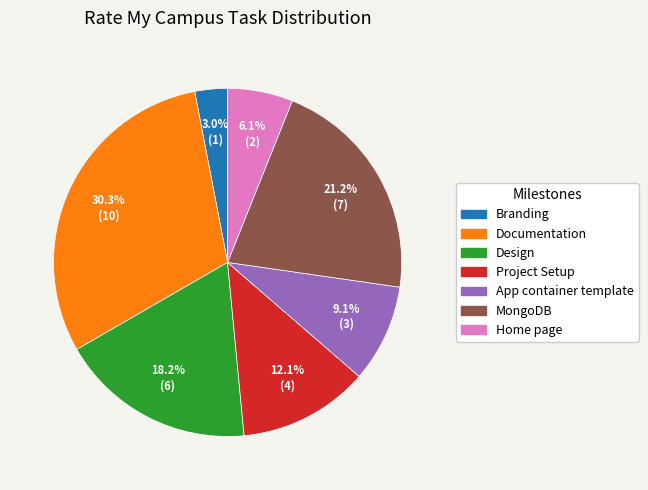

Which has a higher value, Documentation or Branding?

Documentation